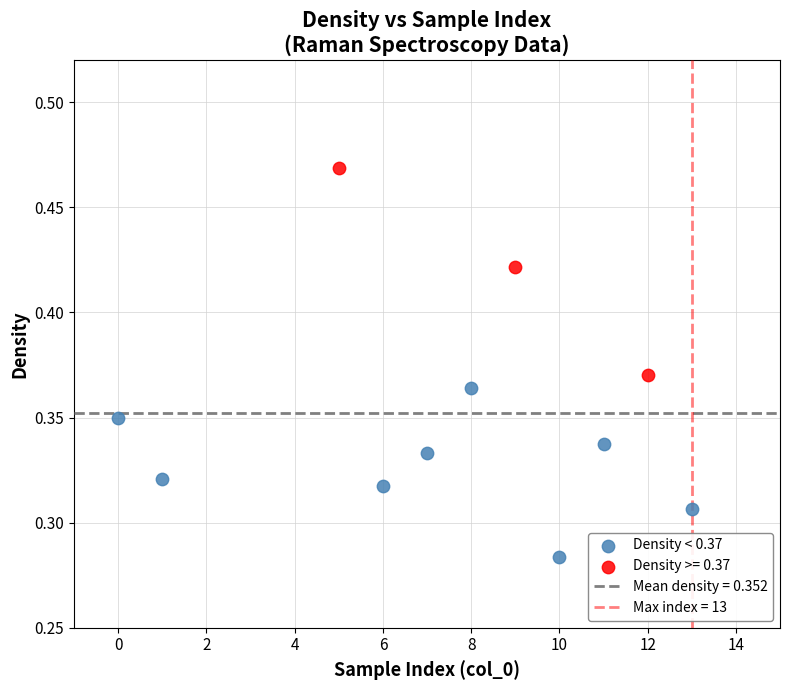

Which series contains the lowest Y value?

Density < 0.37